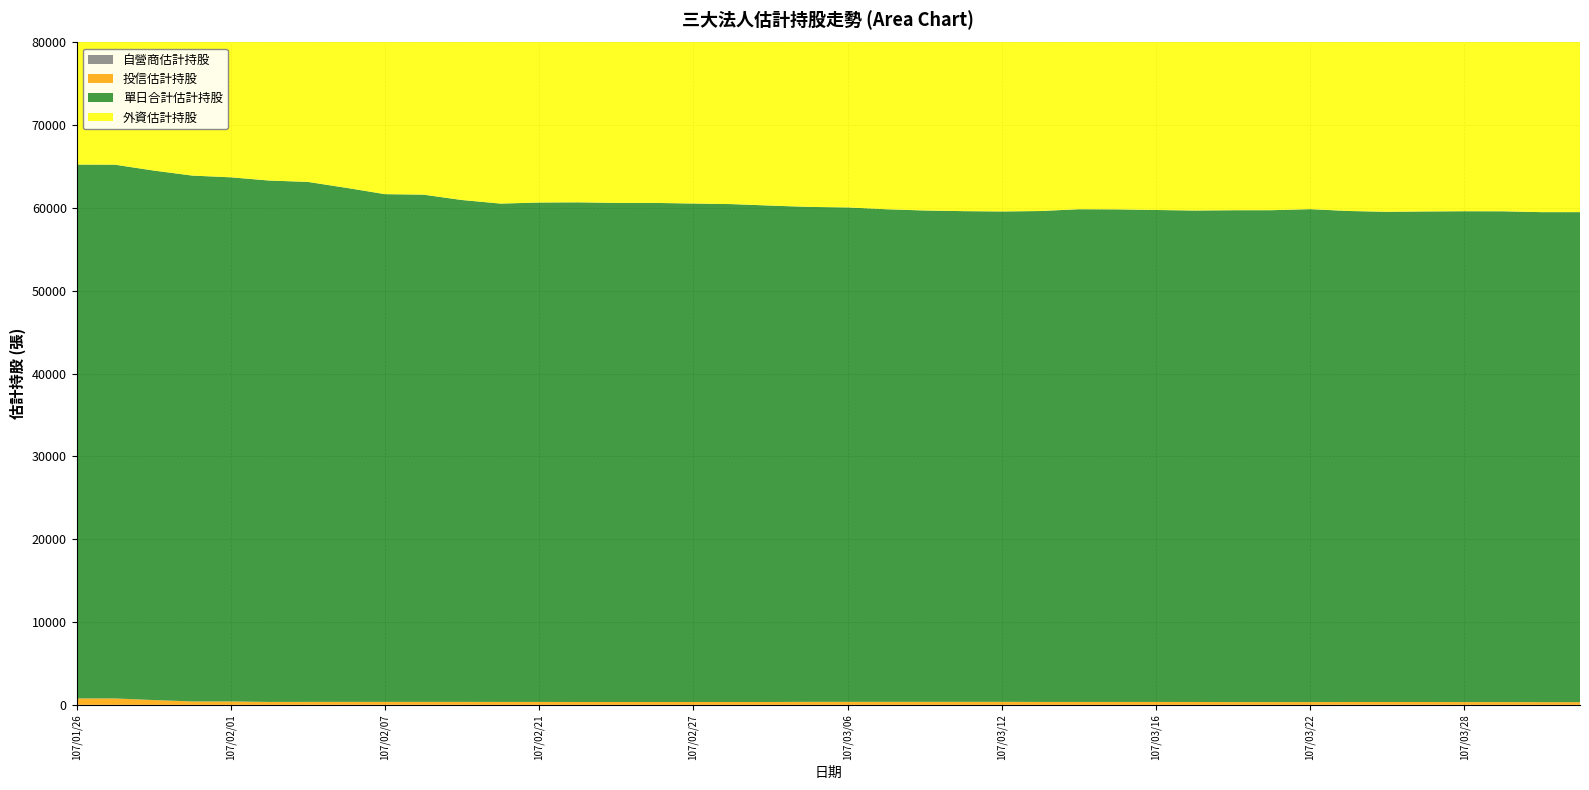

Reading left to right, extract all data points from this chart.

投信估計持股: 107/01/26=774	107/01/29=774	107/01/30=578	107/01/31=411	107/02/01=411	107/02/02=352	107/02/05=352	107/02/06=352	107/02/07=352	107/02/08=352	107/02/09=352	107/02/12=352	107/02/21=352	107/02/22=345	107/02/23=345	107/02/26=345	107/02/27=345	107/03/01=345	107/03/02=345	107/03/05=364	107/03/06=364	107/03/07=364	107/03/08=364	107/03/09=364	107/03/12=364	107/03/13=351	107/03/14=351	107/03/15=351	107/03/16=351	107/03/19=347	107/03/20=333	107/03/21=333	107/03/22=333	107/03/23=333	107/03/26=333	107/03/27=333	107/03/28=333	107/03/29=333	107/03/30=326	107/03/31=326
自營商估計持股: 107/01/26=0	107/01/29=0	107/01/30=0	107/01/31=0	107/02/01=0	107/02/02=0	107/02/05=5	107/02/06=8	107/02/07=6	107/02/08=6	107/02/09=6	107/02/12=0	107/02/21=0	107/02/22=0	107/02/23=0	107/02/26=0	107/02/27=0	107/03/01=0	107/03/02=0	107/03/05=0	107/03/06=0	107/03/07=0	107/03/08=0	107/03/09=0	107/03/12=0	107/03/13=0	107/03/14=0	107/03/15=0	107/03/16=0	107/03/19=0	107/03/20=0	107/03/21=0	107/03/22=0	107/03/23=11	107/03/26=11	107/03/27=11	107/03/28=0	107/03/29=0	107/03/30=0	107/03/31=0
外資估計持股: 107/01/26=63709	107/01/29=63694	107/01/30=63378	107/01/31=63105	107/02/01=62895	107/02/02=62623	107/02/05=62450	107/02/06=61725	107/02/07=60969	107/02/08=60906	107/02/09=60258	107/02/12=59840	107/02/21=59968	107/02/22=60007	107/02/23=59935	107/02/26=59935	107/02/27=59861	107/03/01=59790	107/03/02=59614	107/03/05=59415	107/03/06=59353	107/03/07=59134	107/03/08=58981	107/03/09=58904	107/03/12=58864	107/03/13=58943	107/03/14=59162	107/03/15=59145	107/03/16=59069	107/03/19=59011	107/03/20=59075	107/03/21=59079	107/03/22=59207	107/03/23=58961	107/03/26=58864	107/03/27=58908	107/03/28=58955	107/03/29=58947	107/03/30=58859	107/03/31=58859
單日合計估計持股: 107/01/26=64483	107/01/29=64468	107/01/30=63956	107/01/31=63516	107/02/01=63306	107/02/02=62975	107/02/05=62807	107/02/06=62085	107/02/07=61327	107/02/08=61264	107/02/09=60616	107/02/12=60192	107/02/21=60320	107/02/22=60352	107/02/23=60280	107/02/26=60280	107/02/27=60206	107/03/01=60135	107/03/02=59959	107/03/05=59779	107/03/06=59717	107/03/07=59498	107/03/08=59345	107/03/09=59268	107/03/12=59228	107/03/13=59294	107/03/14=59513	107/03/15=59496	107/03/16=59420	107/03/19=59358	107/03/20=59408	107/03/21=59412	107/03/22=59540	107/03/23=59305	107/03/26=59208	107/03/27=59252	107/03/28=59288	107/03/29=59280	107/03/30=59185	107/03/31=59185